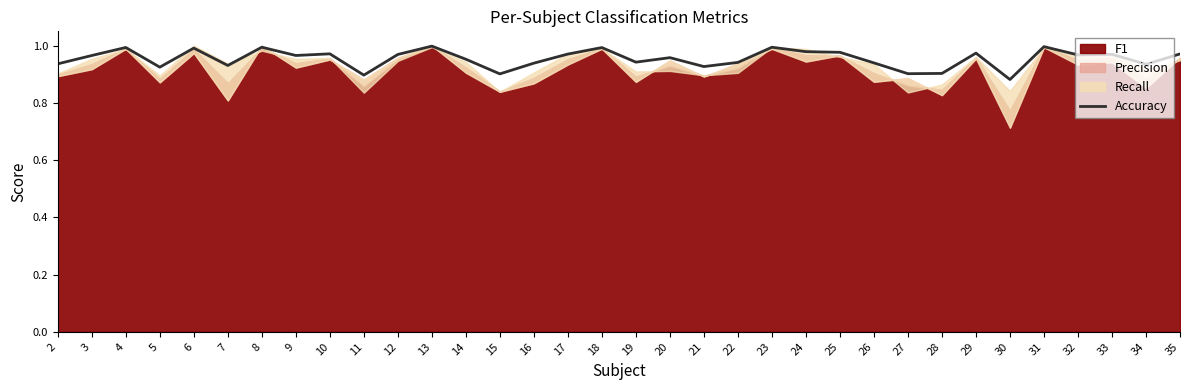

What is the greatest value displayed?

1.0